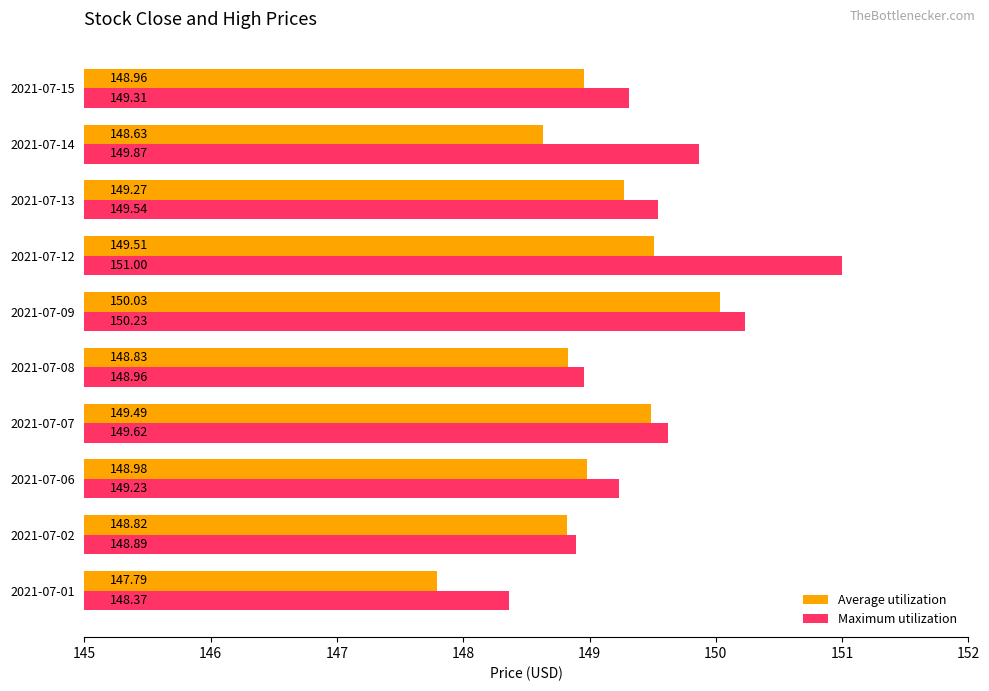

What is the difference between the maximum and second lowest values in the Maximum utilization series?

2.1